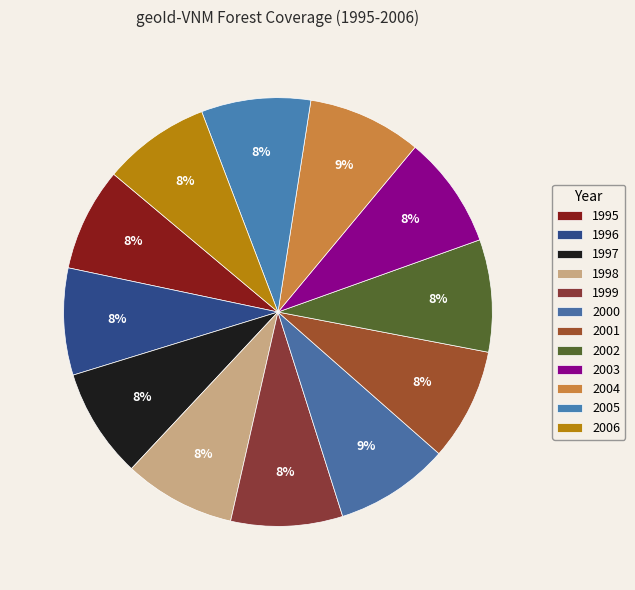

How many segments does this pie chart have?

12